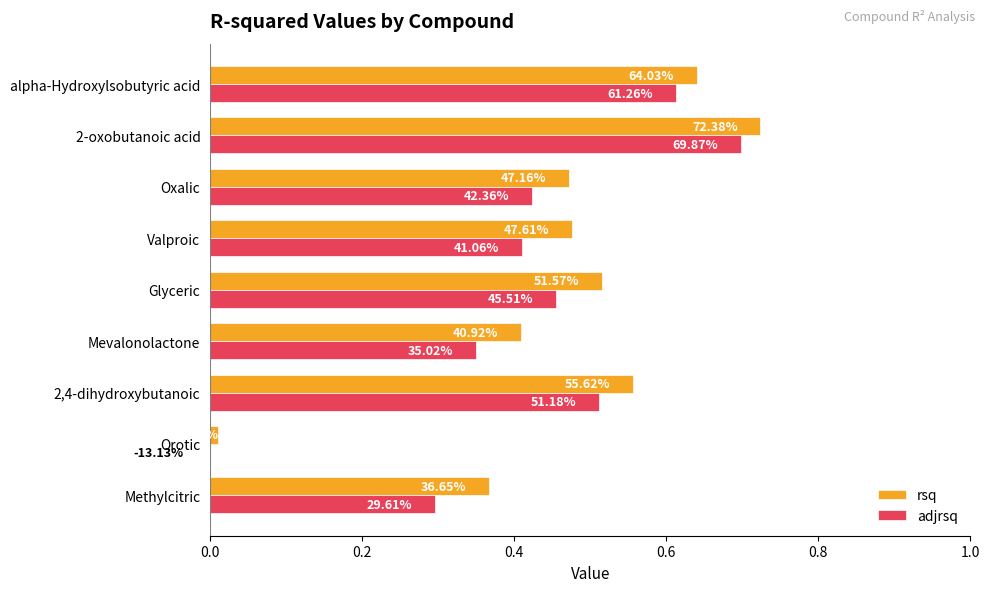

What are all the series names shown in the legend?

rsq, adjrsq